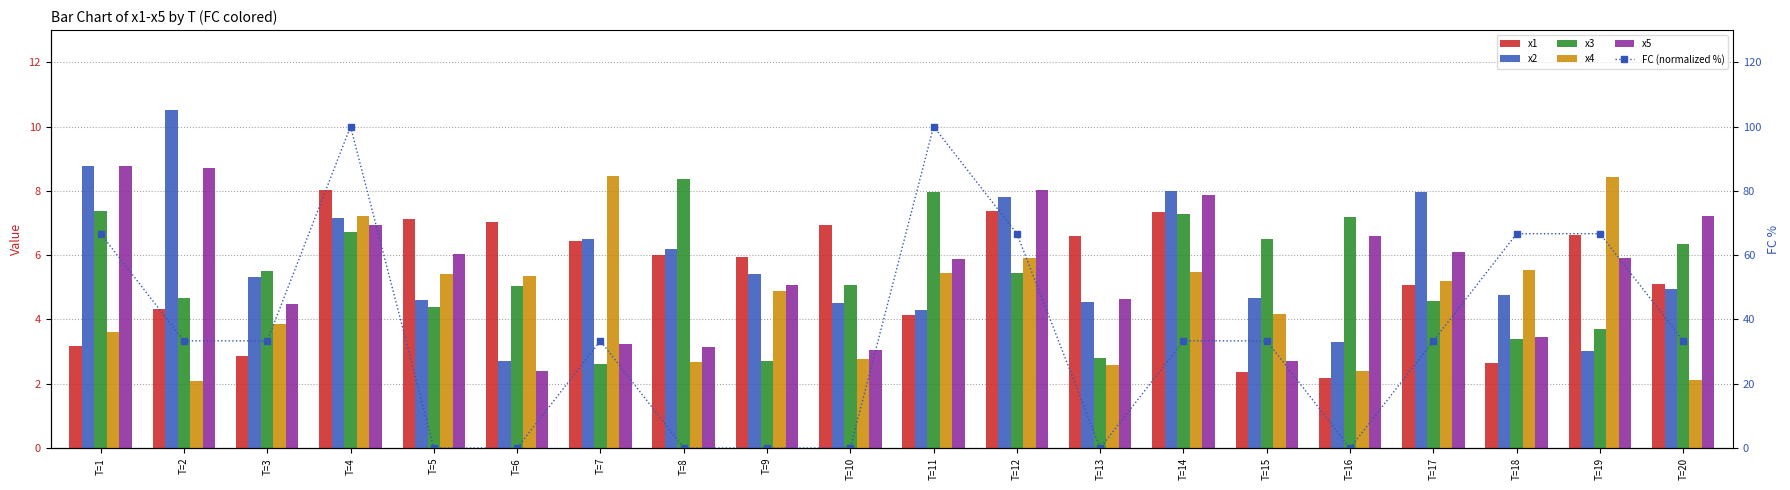

What is the sum of the x4 values at T=11 and T=17?

10.6